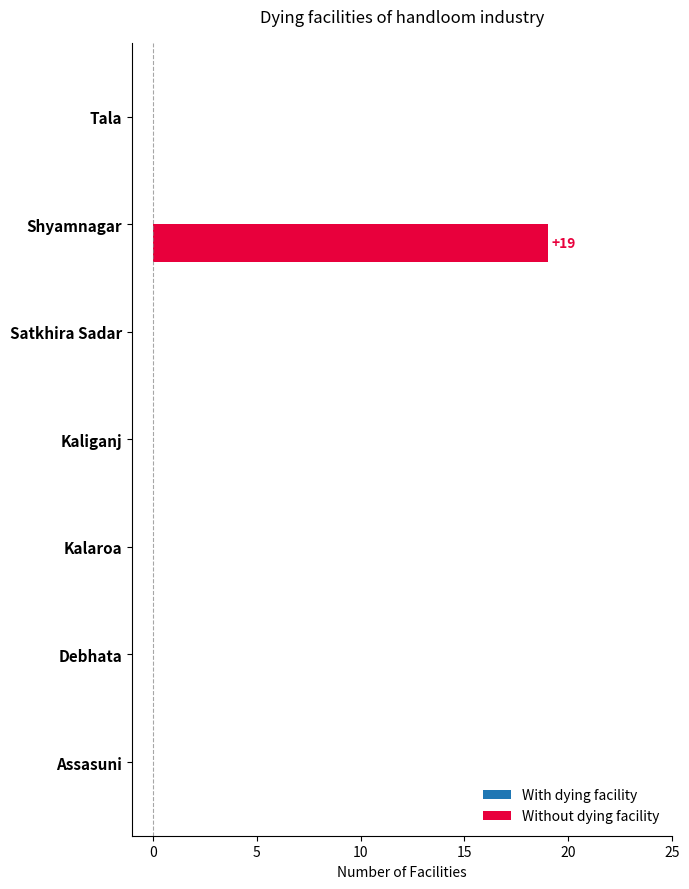

Reading top to bottom, transcribe all the data shown in this chart.

Tala=0	Shyamnagar=19	Satkhira Sadar=0	Kaliganj=0	Kalaroa=0	Debhata=0	Assasuni=0